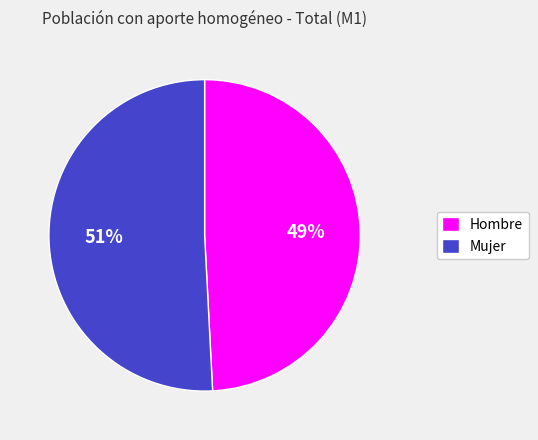

True or false: Mujer accounts for 51% of the total.

True